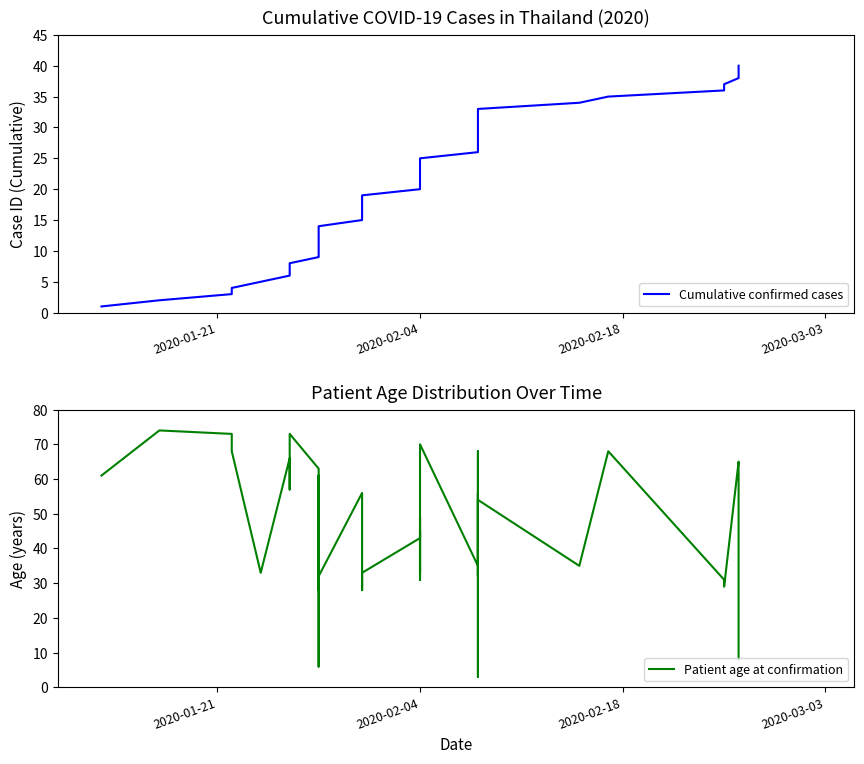

True or false: Cumulative confirmed cases has more than 0 interior local peaks.

False